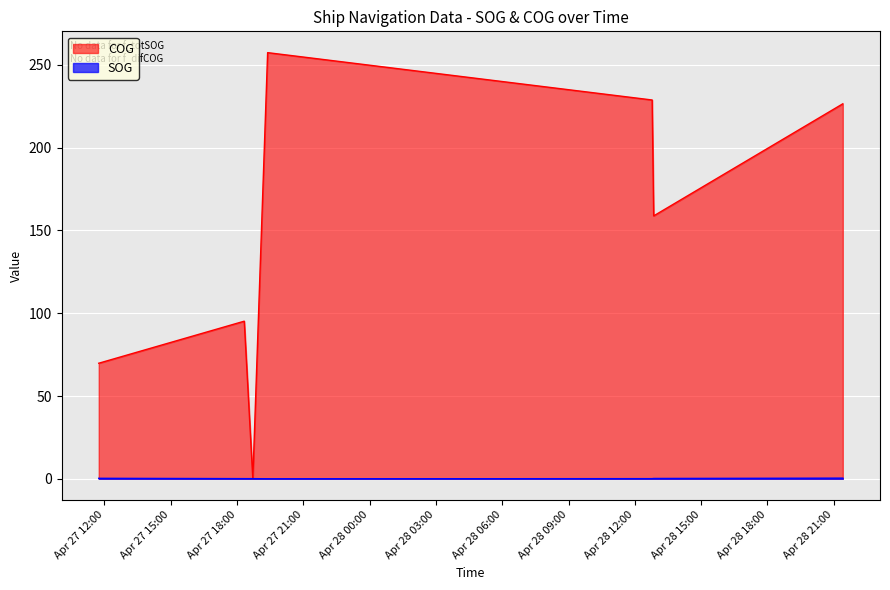

Rank the series by their maximum value, from lowest to highest.

SOG, COG